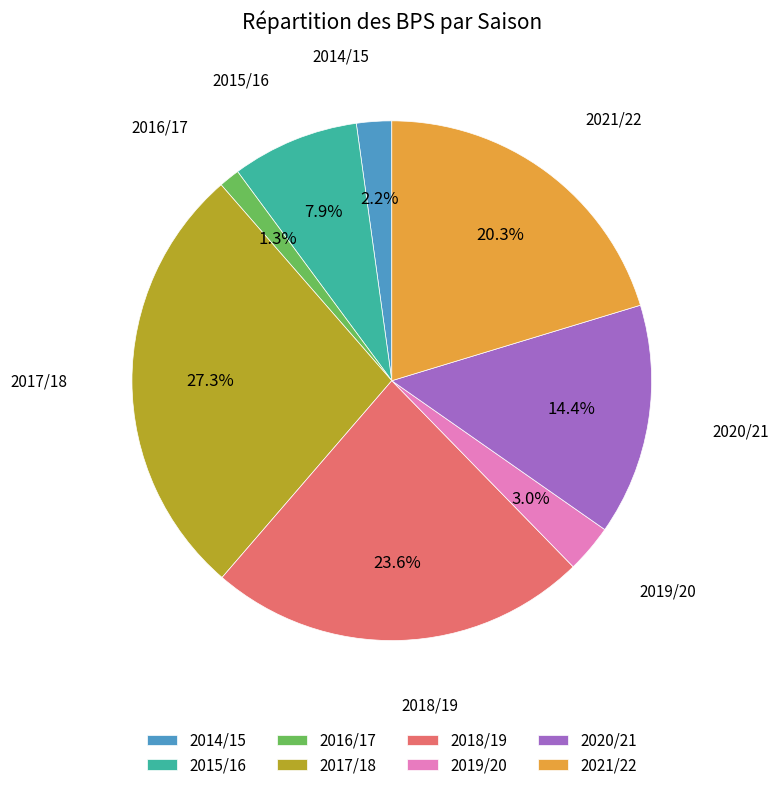

Is 2018/19 the majority of the pie?

No